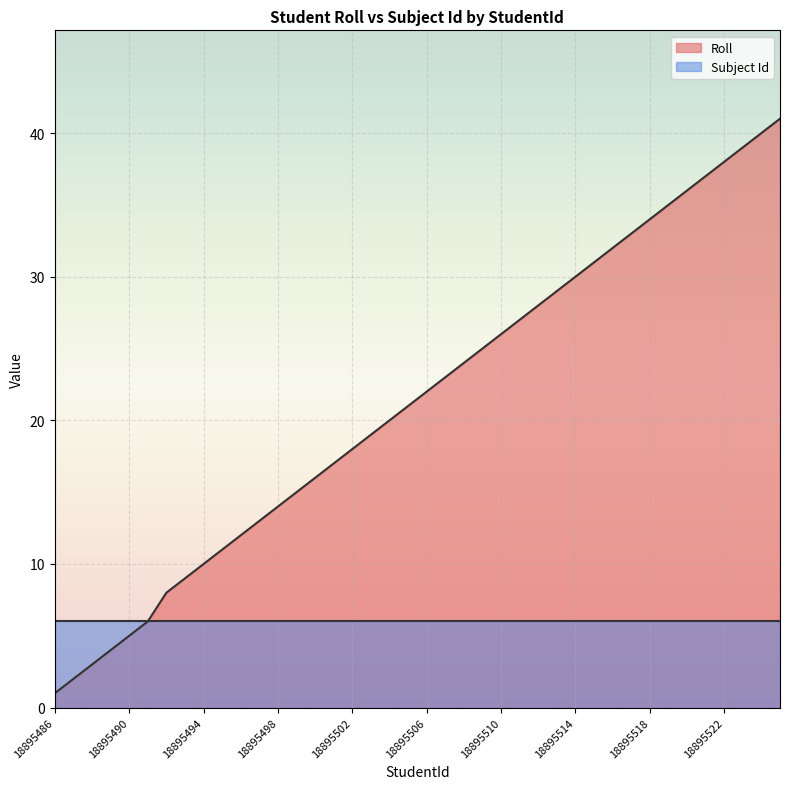

How many lines are shown in the chart?

2